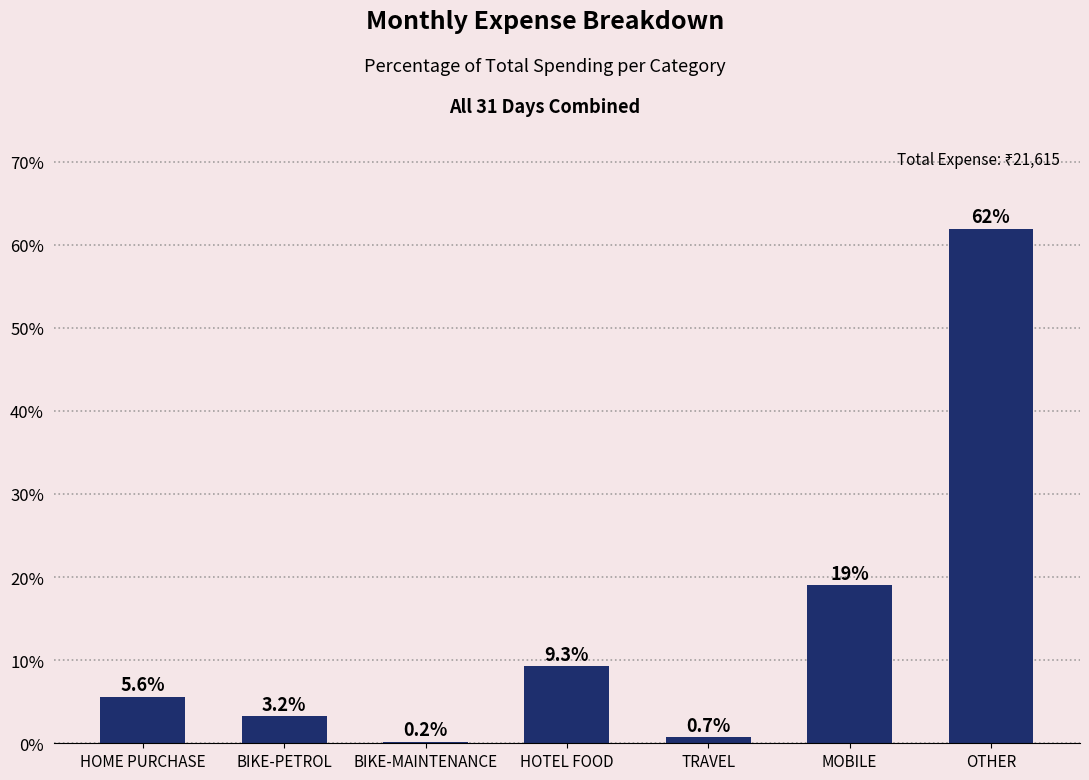

Does the chart contain stacked bars?

No